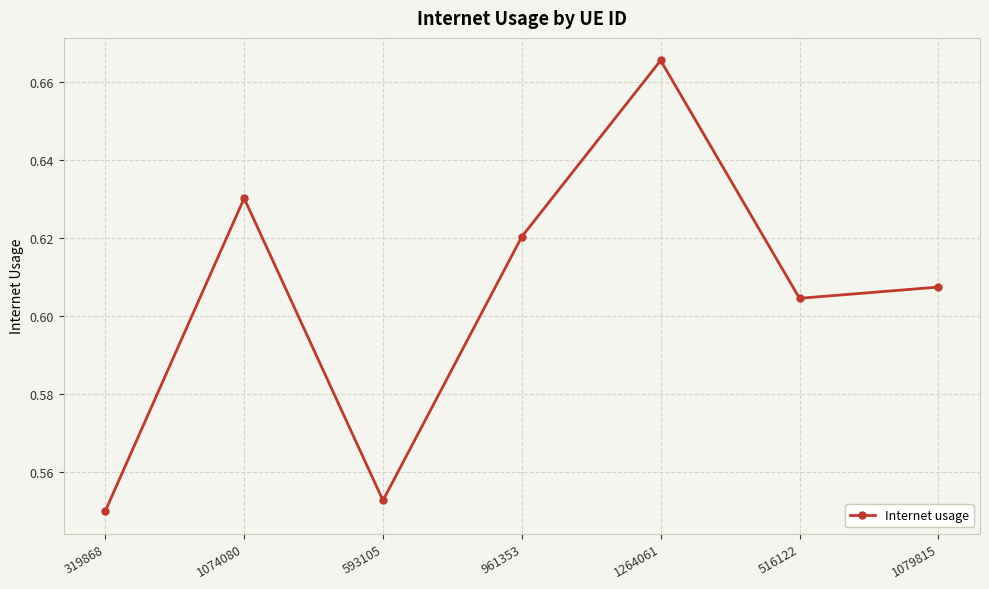

Which has a higher value, 516122 or 1264061?

1264061